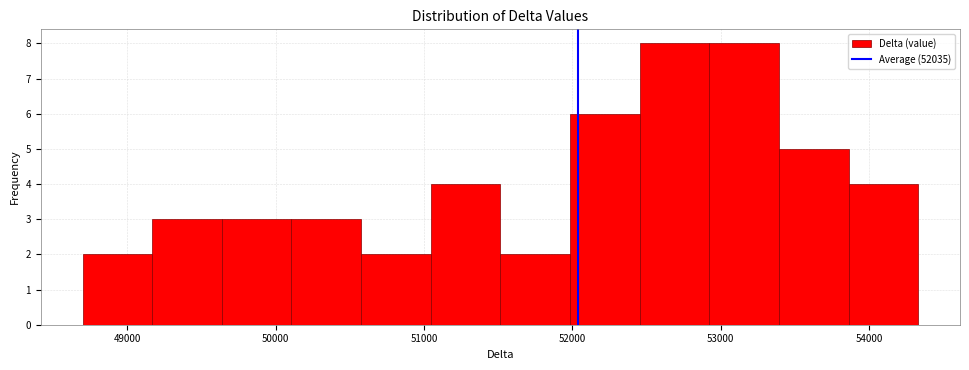

Reading left to right, list every bar in this chart as the range it spans on the x-axis followed by its height. Neither the bar edges nor the heights are printed on the chart, so give them approximately, as read against the axes.

48700 to 49200: 2
49200 to 49600: 3
49600 to 50100: 3
50100 to 50600: 3
50600 to 51000: 2
51000 to 51500: 4
51500 to 52000: 2
52000 to 52500: 6
52500 to 52900: 8
52900 to 53400: 8
53400 to 53900: 5
53900 to 54300: 4